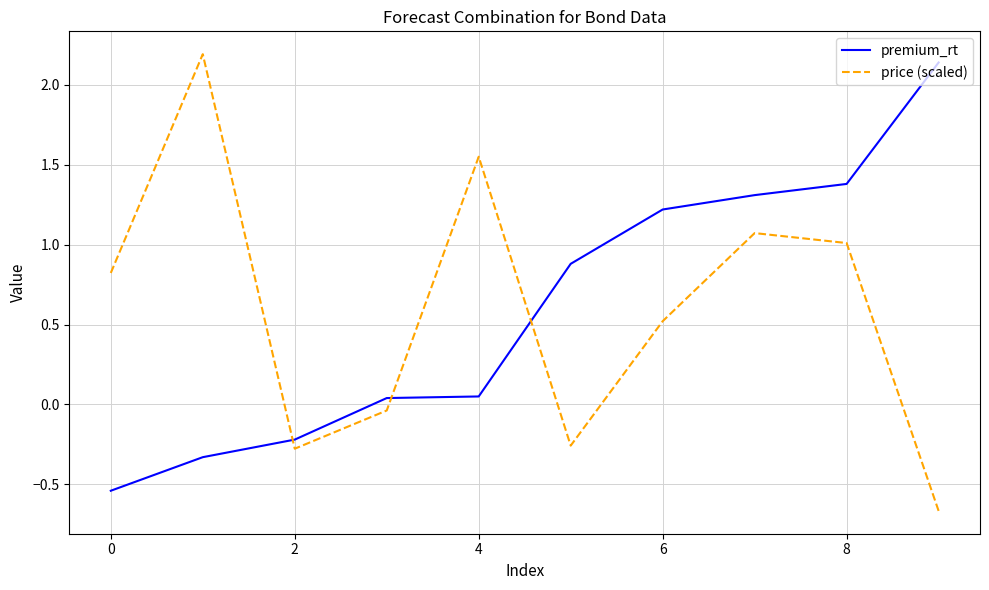

True or false: price (scaled) and premium_rt cross at least once.

True